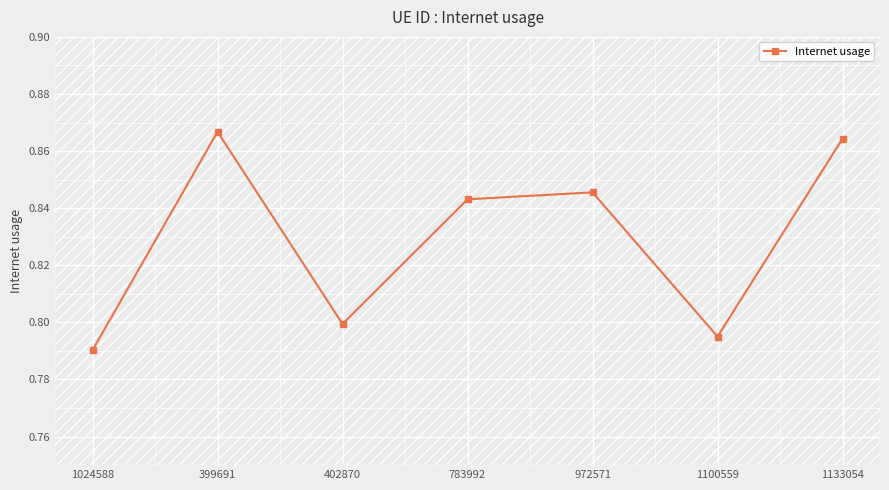

Reading left to right, extract all data points from this chart.

0.8	0.9	0.8	0.8	0.8	0.8	0.9